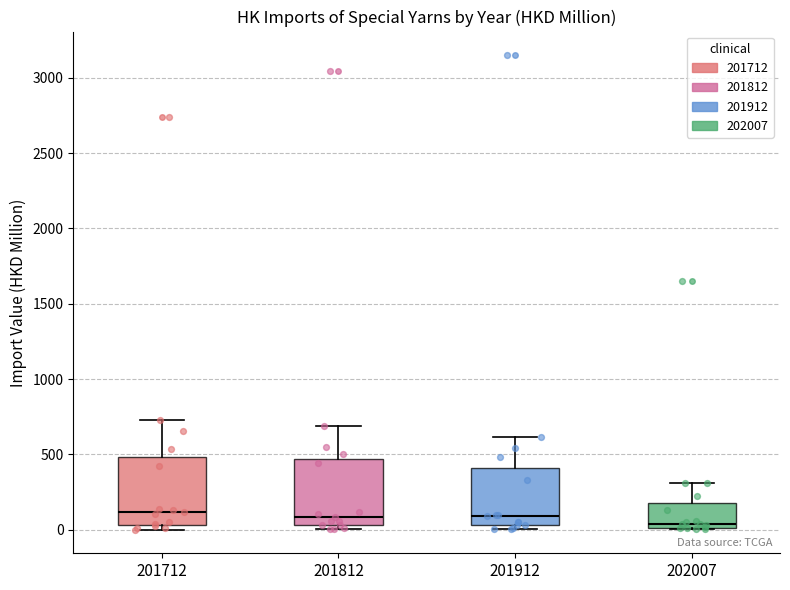

Reading left to right, read every box against the y-axis: the position of its median line, the range the box covers, and the ends of its whiskers. The values are not printed on the chart, so give them approximately, as read against the axis.

201712: median 100, box 50 to 500, whiskers 0 to 750
201812: median 100, box 50 to 450, whiskers 0 to 700
201912: median 100, box 50 to 400, whiskers 0 to 600
202007: median 50, box 0 to 200, whiskers 0 to 300